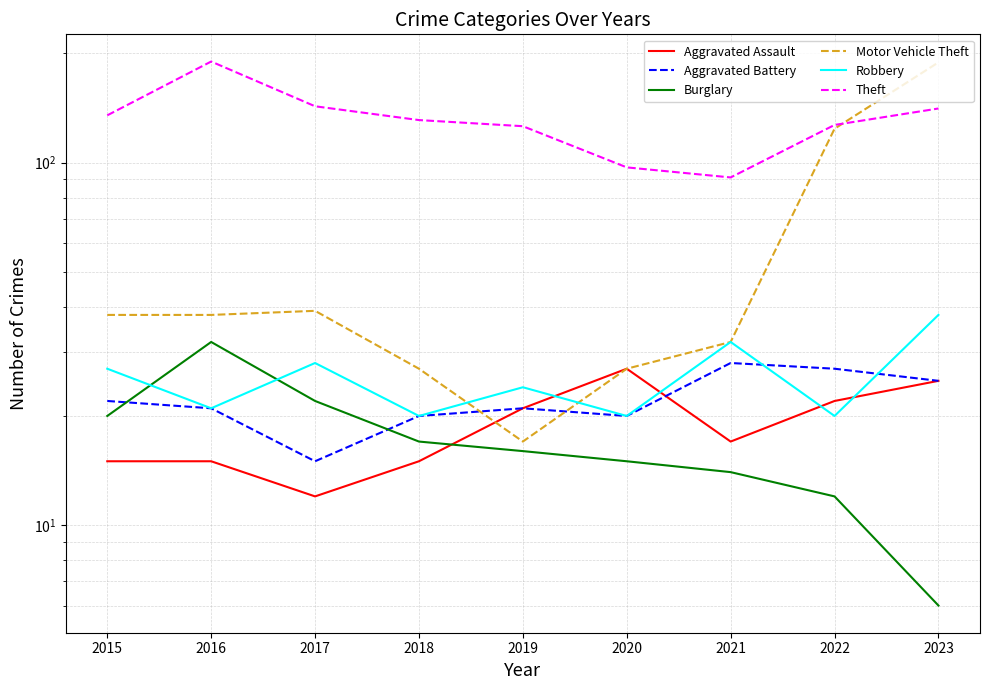

At which category is the sum across all series the highest?

2023